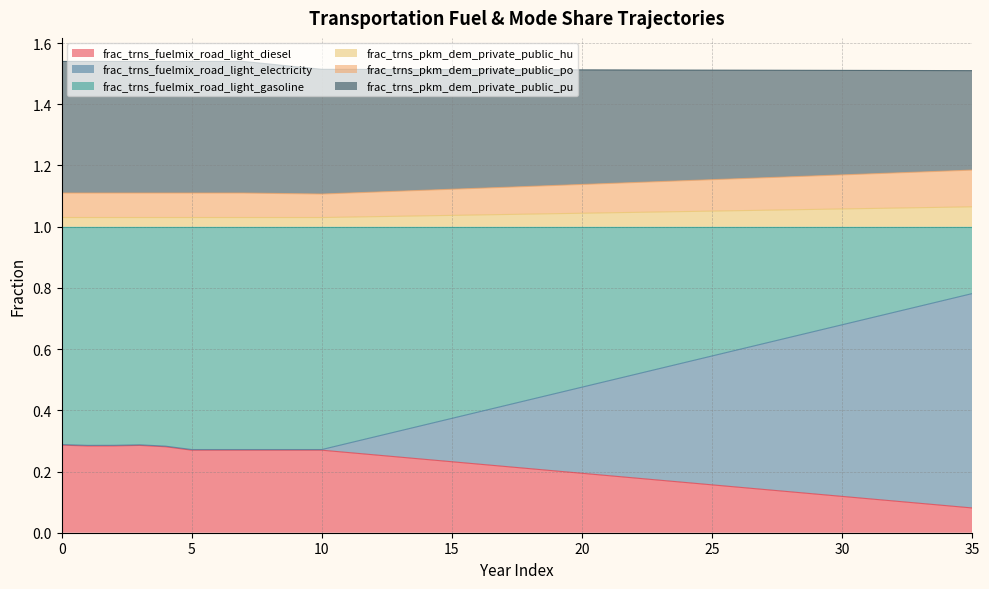

The value of frac_trns_fuelmix_road_light_diesel at 23 is 0.2. True or false?

True